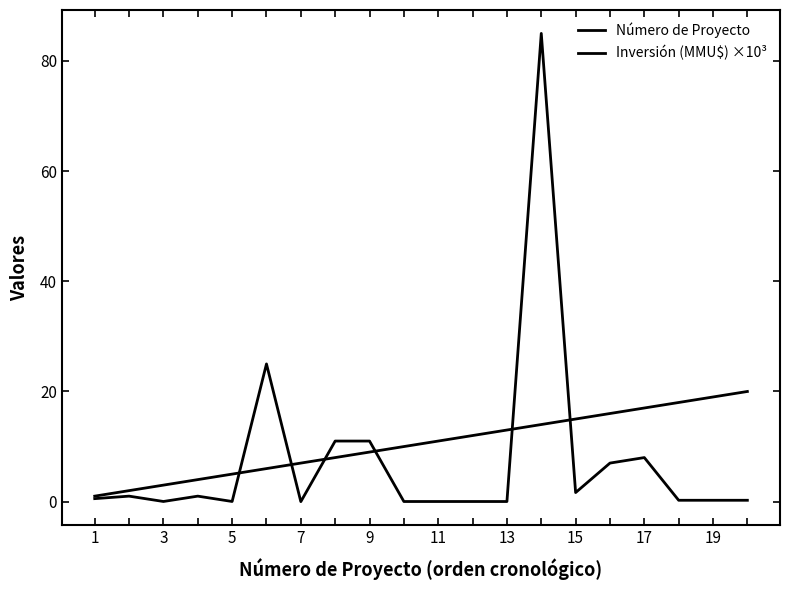

Is this an area chart (filled region under the line)?

No